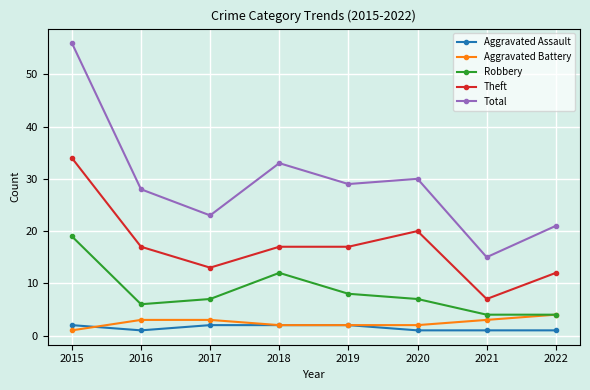

The value of Aggravated Battery at 2022 is 2. True or false?

False